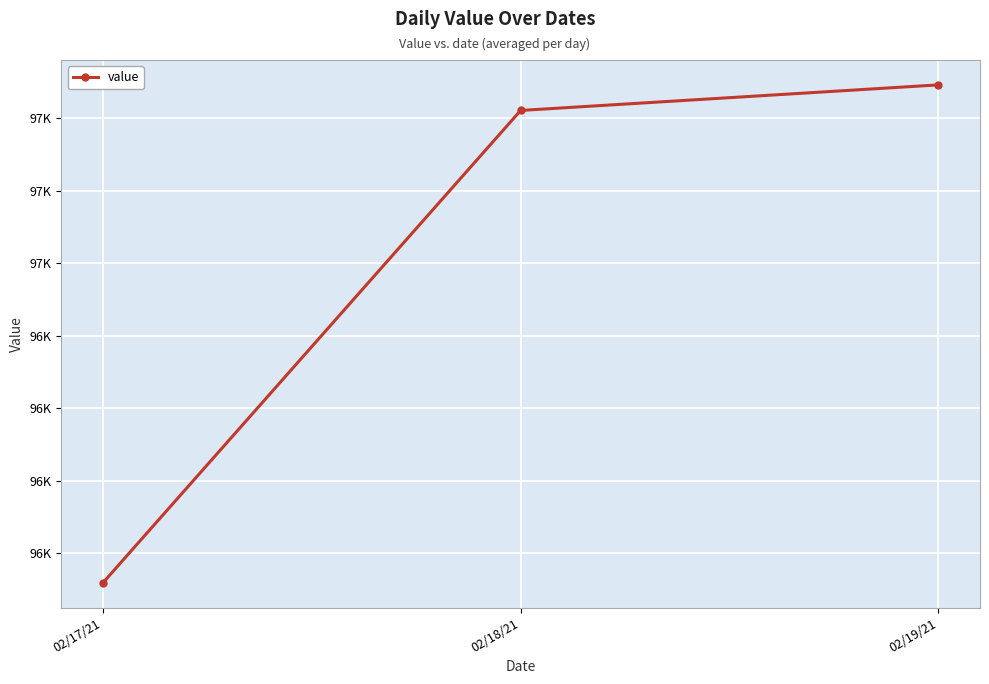

What is the label of the 2nd point from the left?

02/18/21